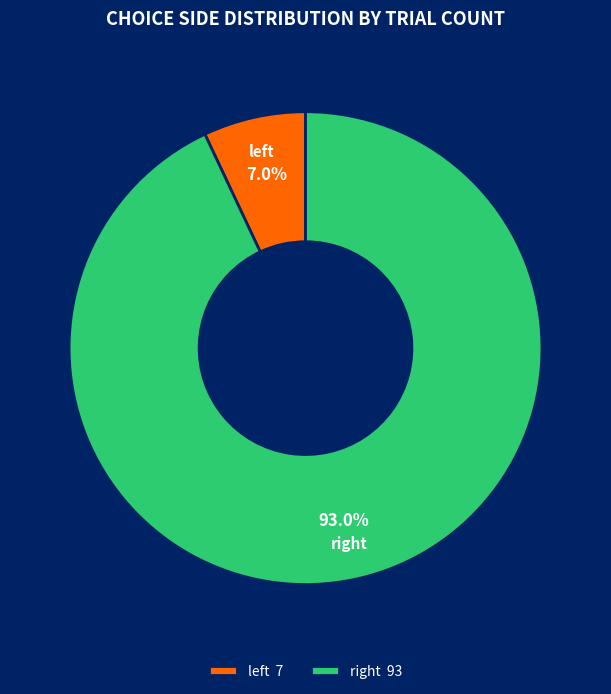

What is the largest slice in the pie chart?

right